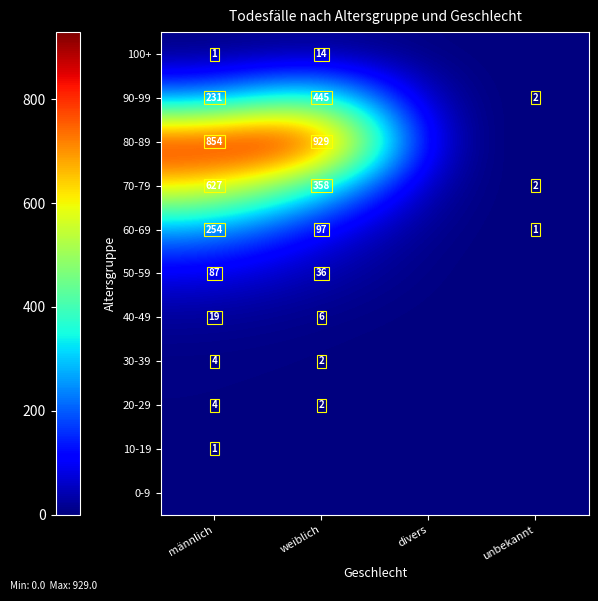

Is it true that 90-99 equals 231 at männlich?

True